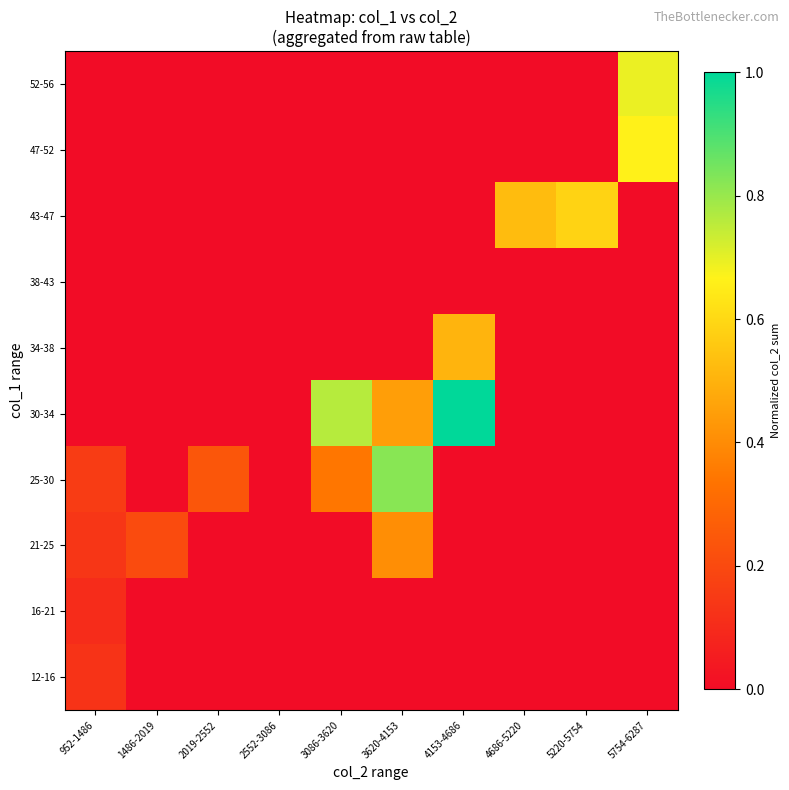

Reading right to left, what are all the values shown in this chart?

12-16: 5754-6287=0.0	5220-5754=0.0	4686-5220=0.0	4153-4686=0.0	3620-4153=0.0	3086-3620=0.0	2552-3086=0.0	2019-2552=0.0	1486-2019=0.0	952-1486=0.1
16-21: 5754-6287=0.0	5220-5754=0.0	4686-5220=0.0	4153-4686=0.0	3620-4153=0.0	3086-3620=0.0	2552-3086=0.0	2019-2552=0.0	1486-2019=0.0	952-1486=0.1
21-25: 5754-6287=0.0	5220-5754=0.0	4686-5220=0.0	4153-4686=0.0	3620-4153=0.4	3086-3620=0.0	2552-3086=0.0	2019-2552=0.0	1486-2019=0.2	952-1486=0.1
25-30: 5754-6287=0.0	5220-5754=0.0	4686-5220=0.0	4153-4686=0.0	3620-4153=0.8	3086-3620=0.3	2552-3086=0.0	2019-2552=0.2	1486-2019=0.0	952-1486=0.2
30-34: 5754-6287=0.0	5220-5754=0.0	4686-5220=0.0	4153-4686=1.0	3620-4153=0.4	3086-3620=0.8	2552-3086=0.0	2019-2552=0.0	1486-2019=0.0	952-1486=0.0
34-38: 5754-6287=0.0	5220-5754=0.0	4686-5220=0.0	4153-4686=0.5	3620-4153=0.0	3086-3620=0.0	2552-3086=0.0	2019-2552=0.0	1486-2019=0.0	952-1486=0.0
38-43: 5754-6287=0.0	5220-5754=0.0	4686-5220=0.0	4153-4686=0.0	3620-4153=0.0	3086-3620=0.0	2552-3086=0.0	2019-2552=0.0	1486-2019=0.0	952-1486=0.0
43-47: 5754-6287=0.0	5220-5754=0.6	4686-5220=0.5	4153-4686=0.0	3620-4153=0.0	3086-3620=0.0	2552-3086=0.0	2019-2552=0.0	1486-2019=0.0	952-1486=0.0
47-52: 5754-6287=0.7	5220-5754=0.0	4686-5220=0.0	4153-4686=0.0	3620-4153=0.0	3086-3620=0.0	2552-3086=0.0	2019-2552=0.0	1486-2019=0.0	952-1486=0.0
52-56: 5754-6287=0.7	5220-5754=0.0	4686-5220=0.0	4153-4686=0.0	3620-4153=0.0	3086-3620=0.0	2552-3086=0.0	2019-2552=0.0	1486-2019=0.0	952-1486=0.0